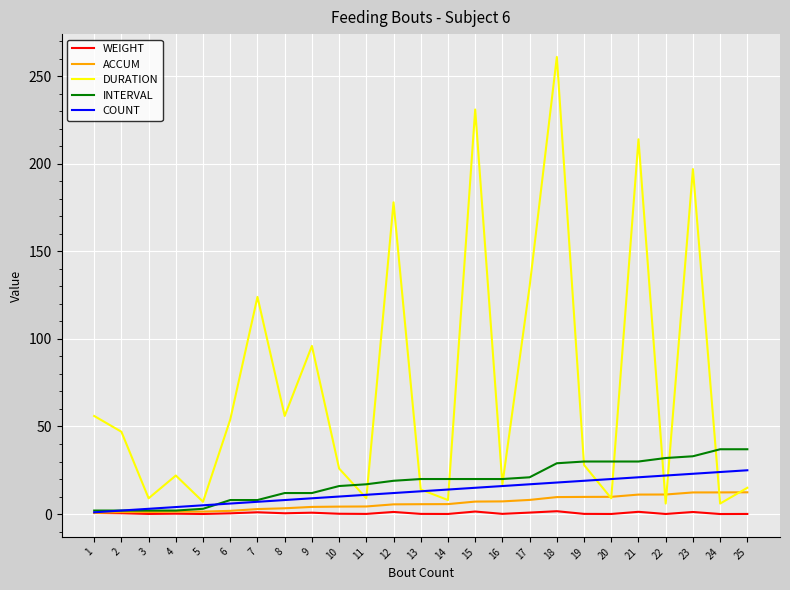

Does the chart display data point markers on the line(s)?

No